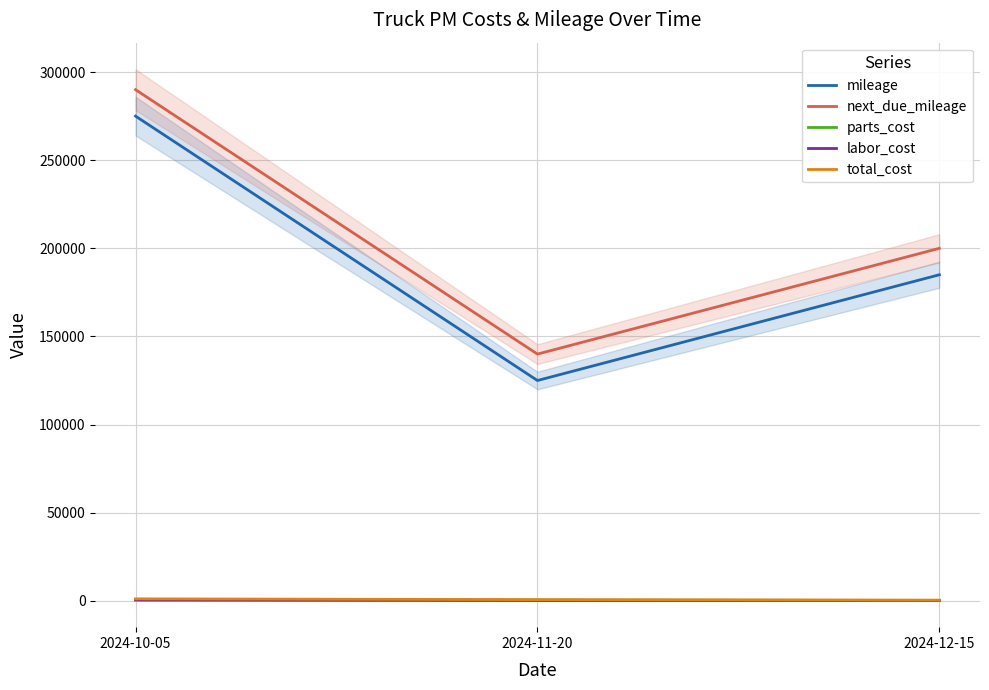

What is the sum of all parts_cost values?

1356.5